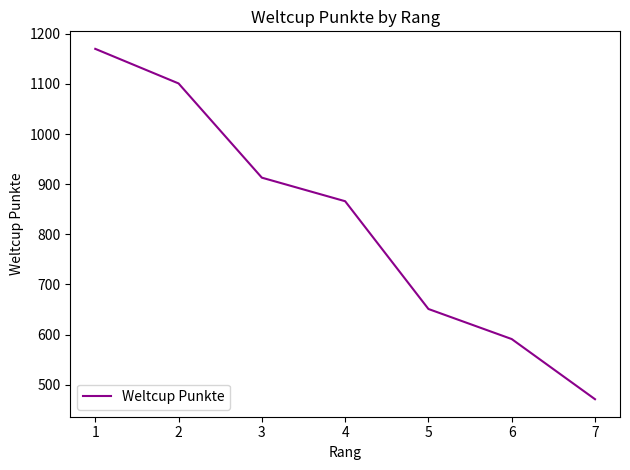

Which has a higher value, 6 or 4?

4